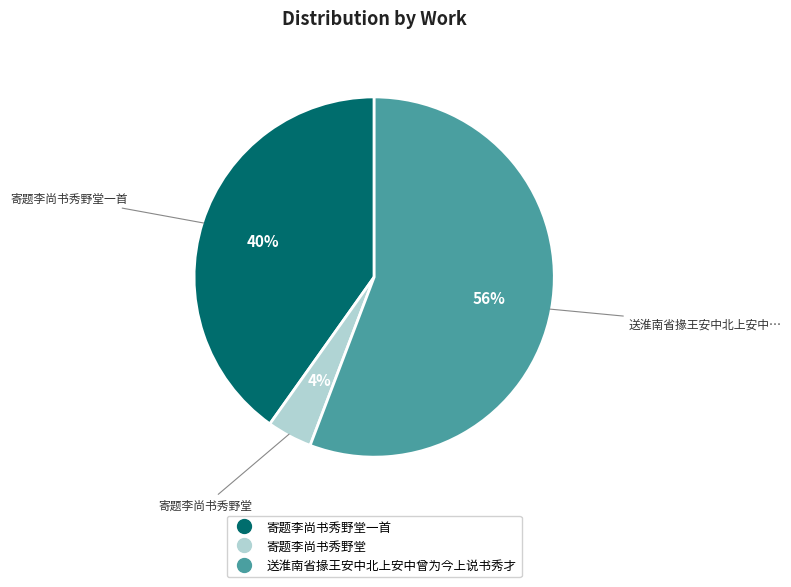

Does any single category account for the majority?

Yes